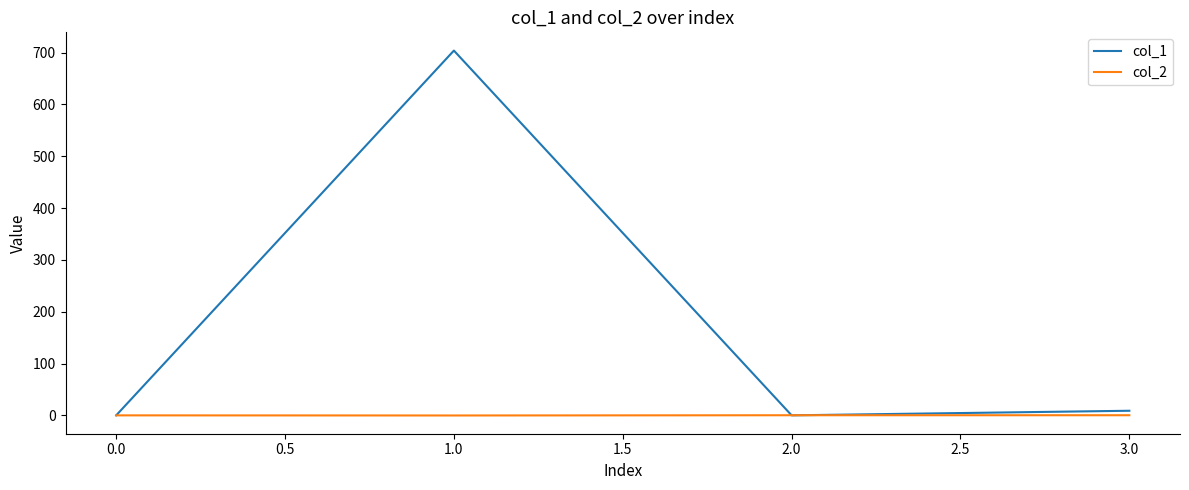

Count the number of categories in the chart.

4